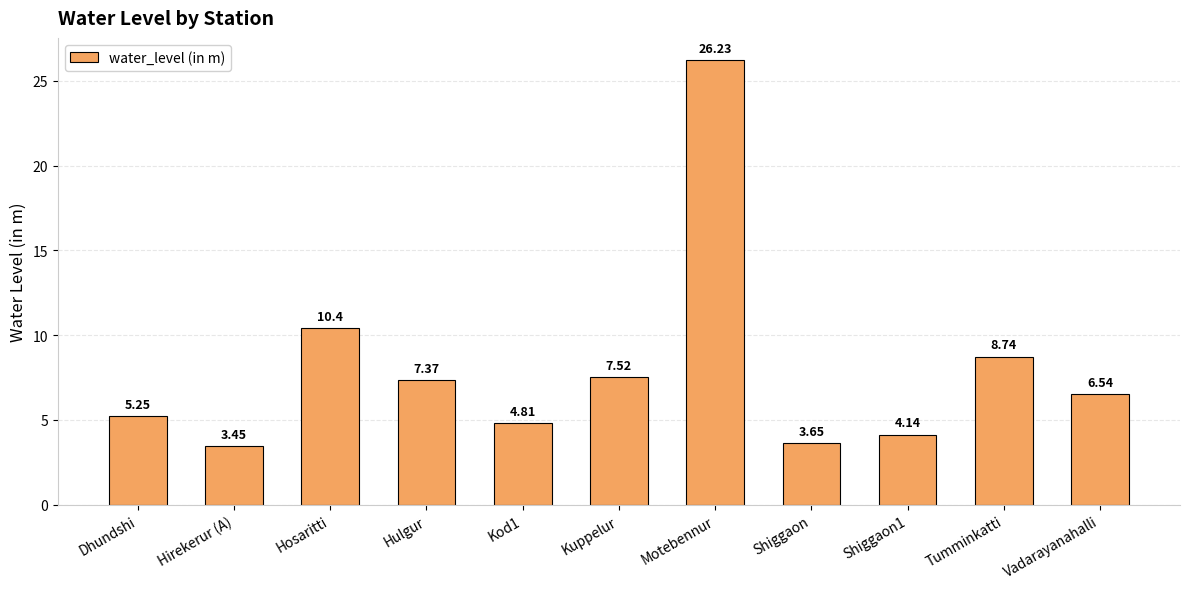

Which category has the lowest value across all series?

Hirekerur (A)